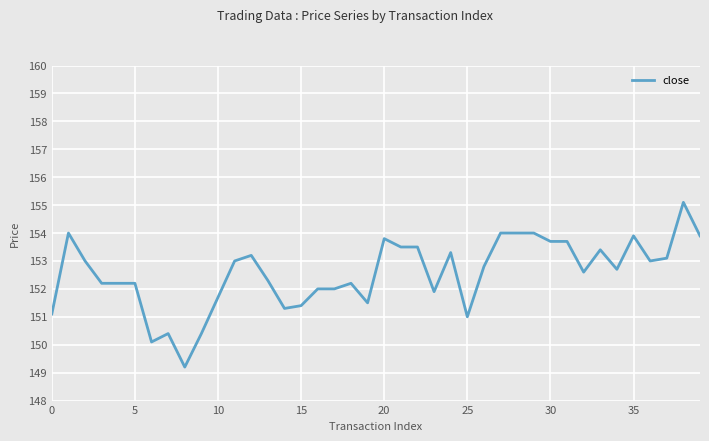

What is the maximum value shown in the chart?

155.1